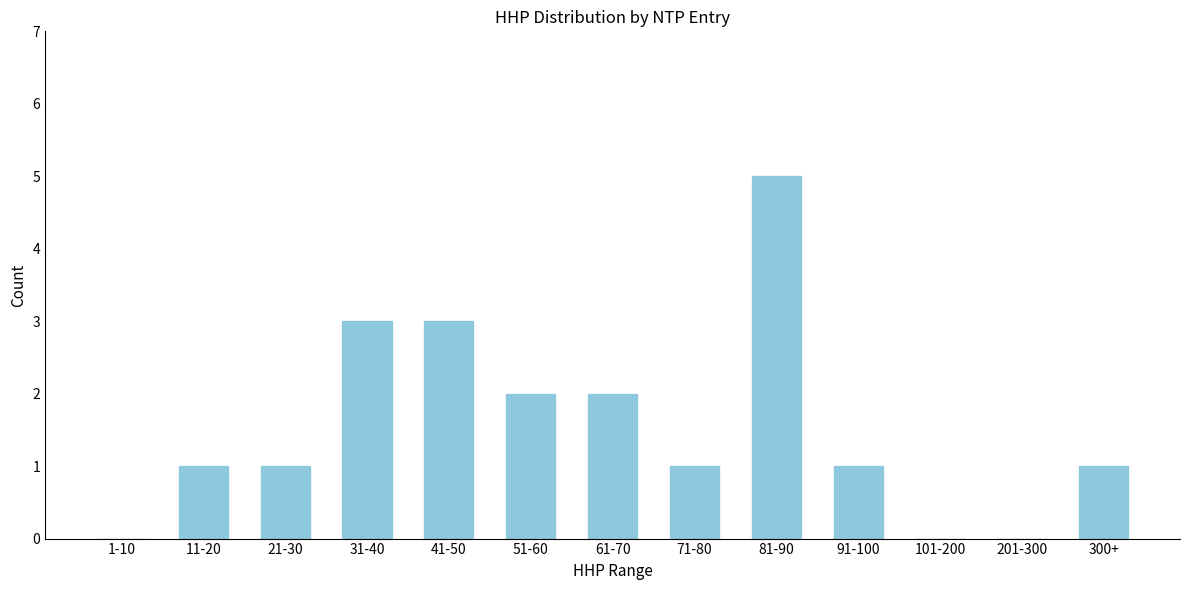

Reading left to right, list all the values displayed in this chart.

1-10=0	11-20=1	21-30=1	31-40=3	41-50=3	51-60=2	61-70=2	71-80=1	81-90=5	91-100=1	101-200=0	201-300=0	300+=1